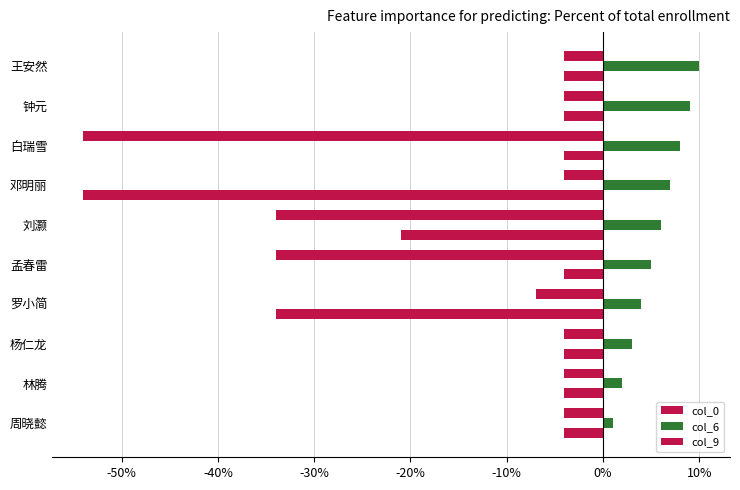

Count the number of data series in this chart.

3